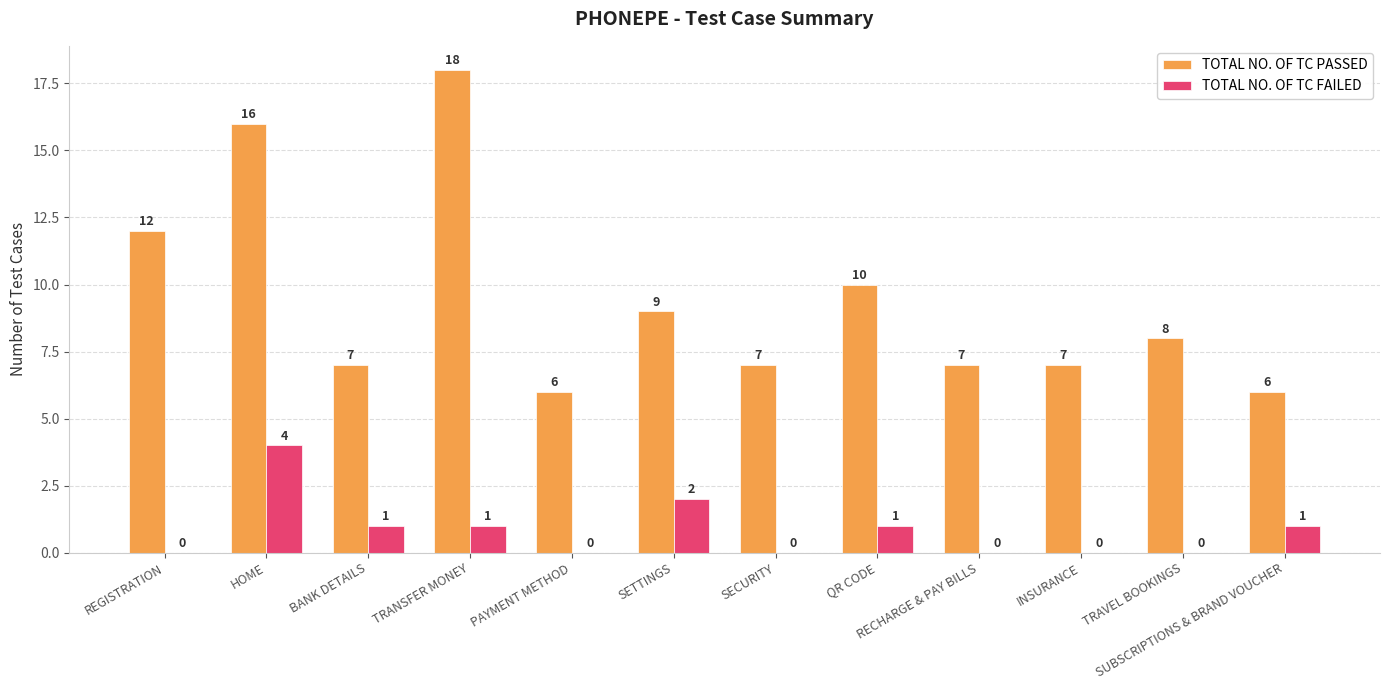

What is the sum of all TOTAL NO. OF TC FAILED values?

10